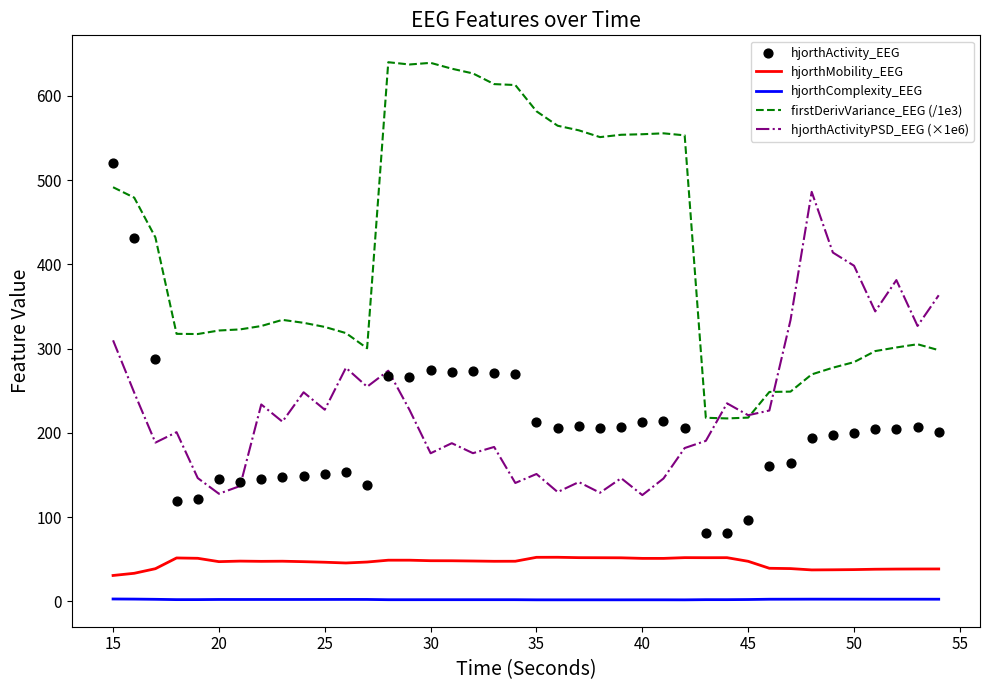

Which series has the widest spread of Y values?

hjorthActivity_EEG